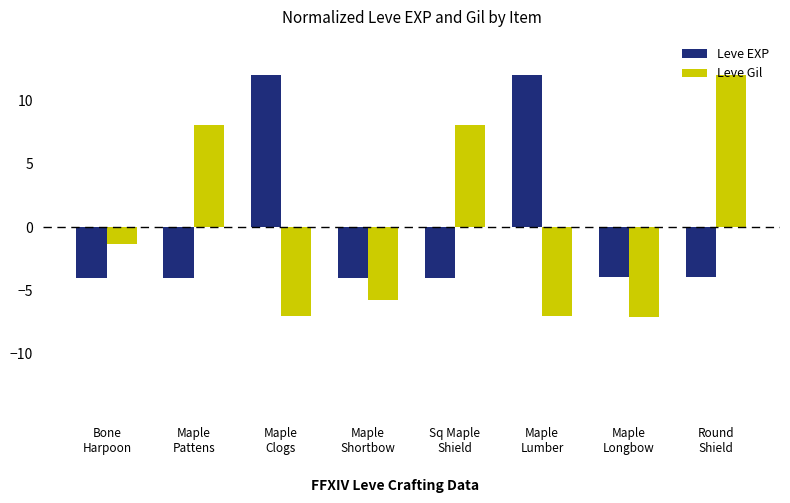

What is the greatest value displayed?

12.0